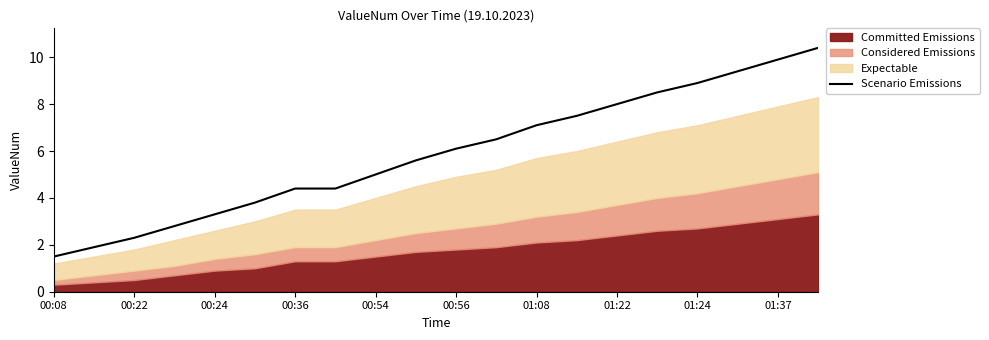

What is the highest value of the Scenario Emissions series?

10.4